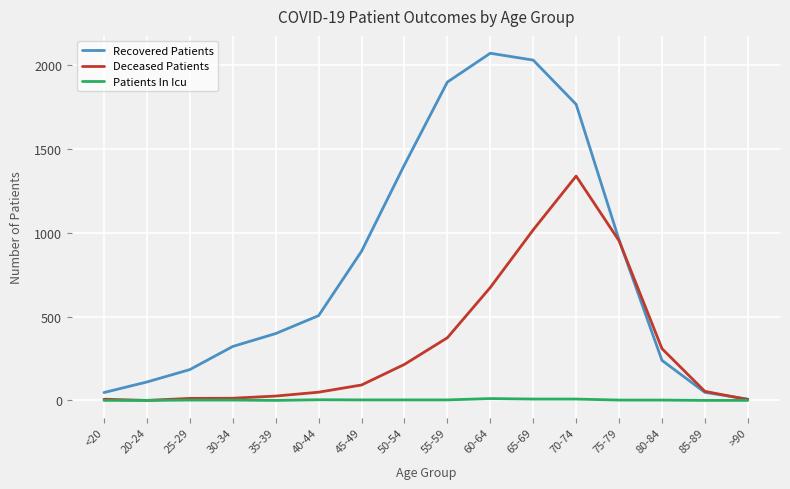

The Deceased Patients series shows 54 at 85-89. True or false?

True